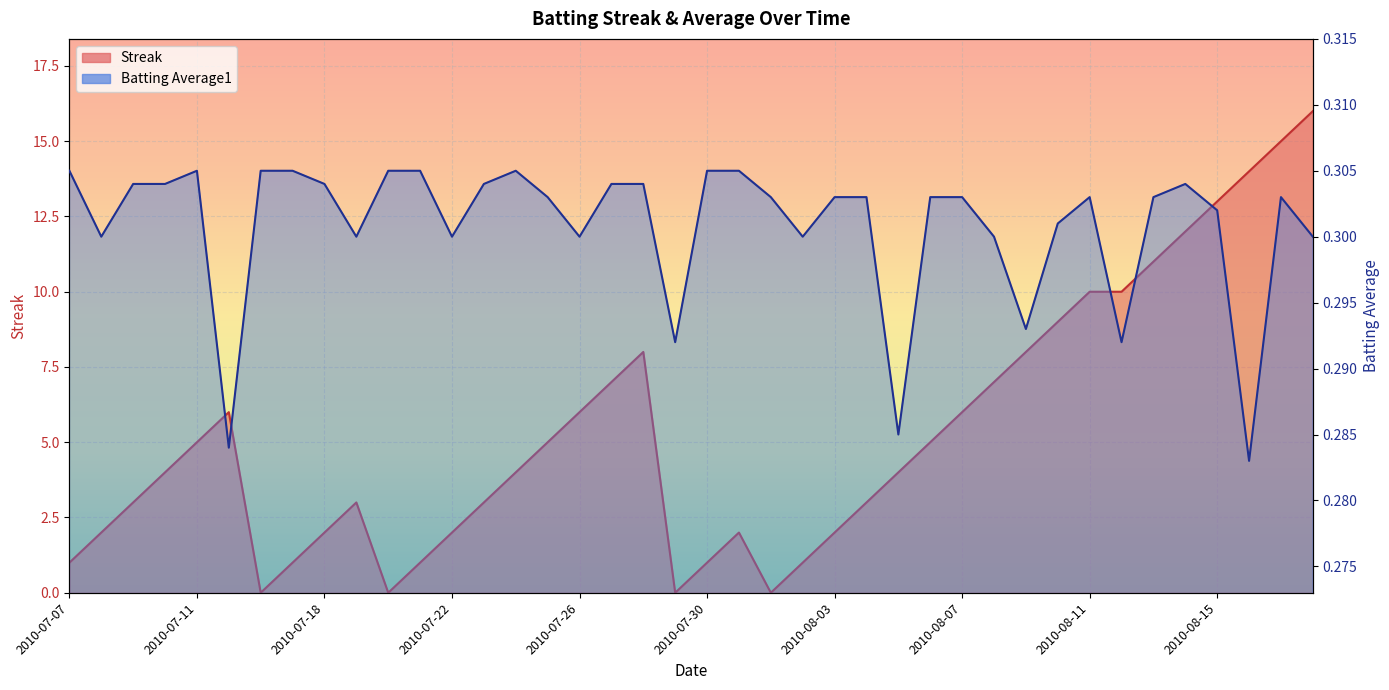

Where is Streak nearest to the value 8?

2010-07-28